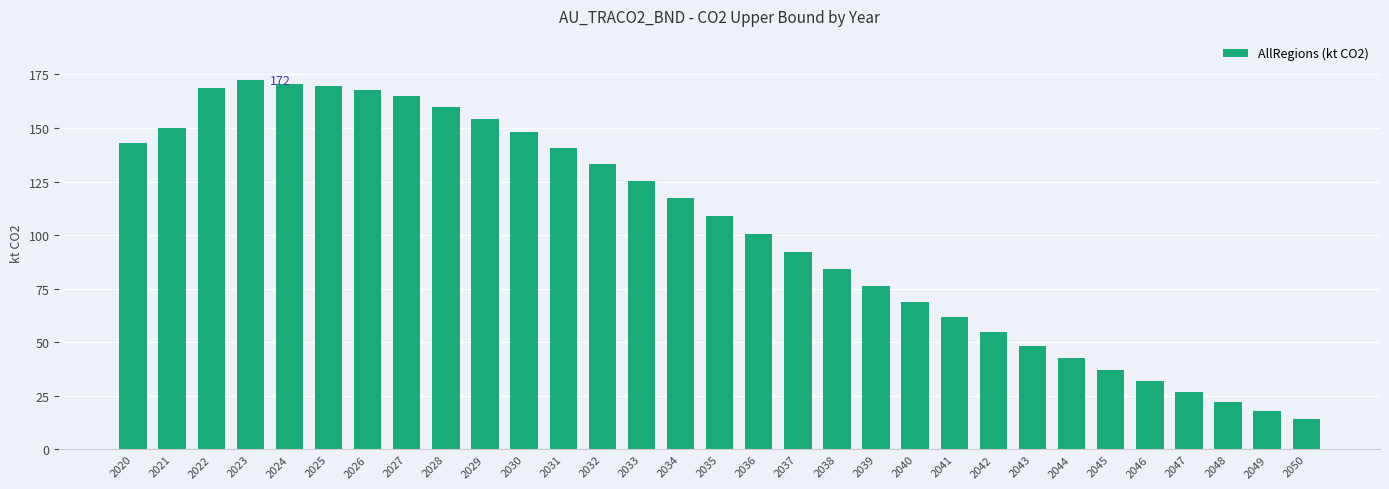

What is the value of the 26th bar from the left?

37.0